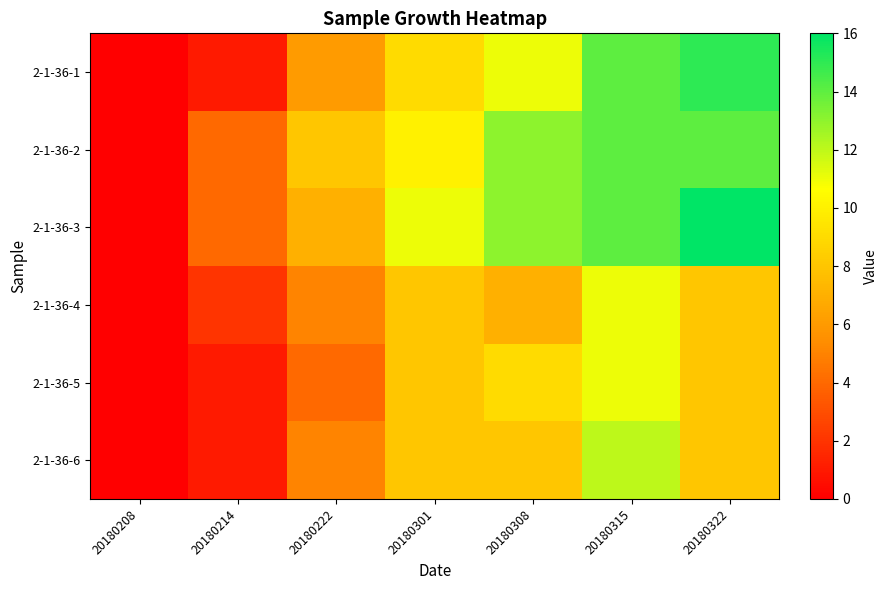

Which has a higher value, 20180208 or 20180214?

20180214